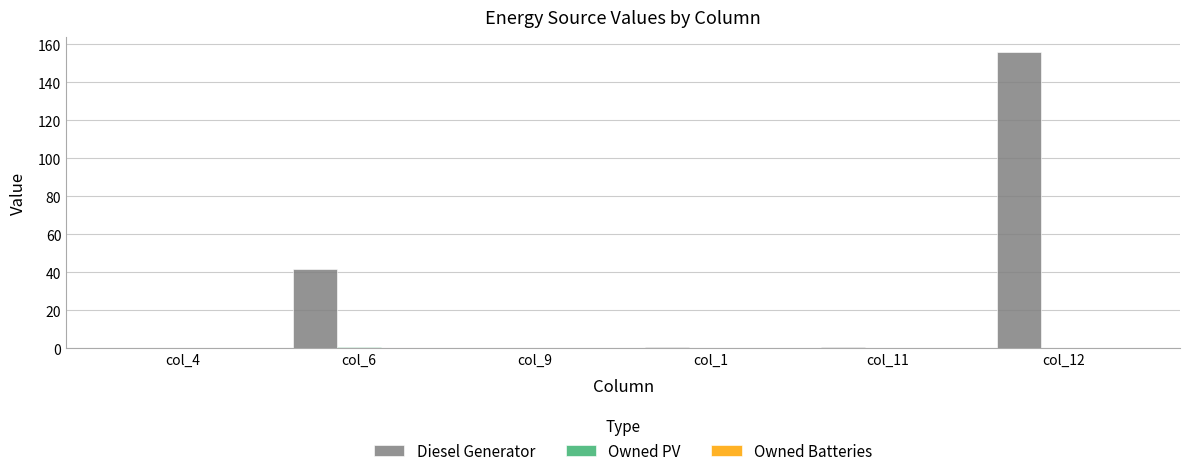

At which category does the chart reach its peak across all series?

col_12